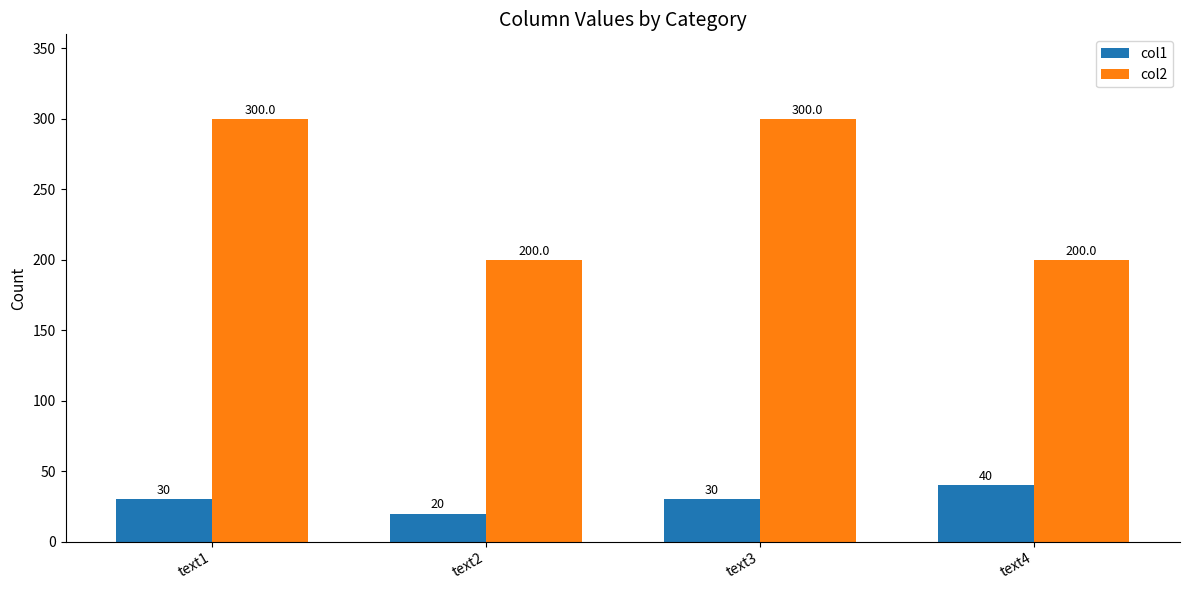

Are the bars horizontal?

No